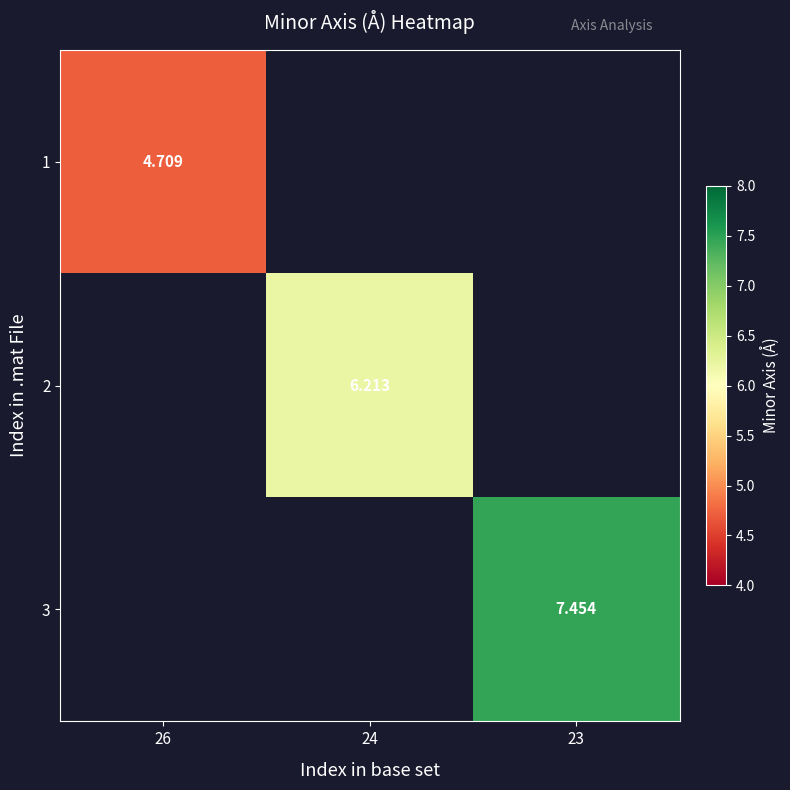

At how many categories does at least one series exceed 6?

2